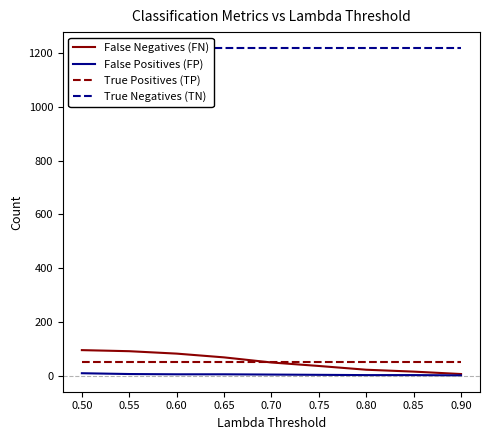

What are all the series names shown in the legend?

False Negatives (FN), False Positives (FP), True Positives (TP), True Negatives (TN)